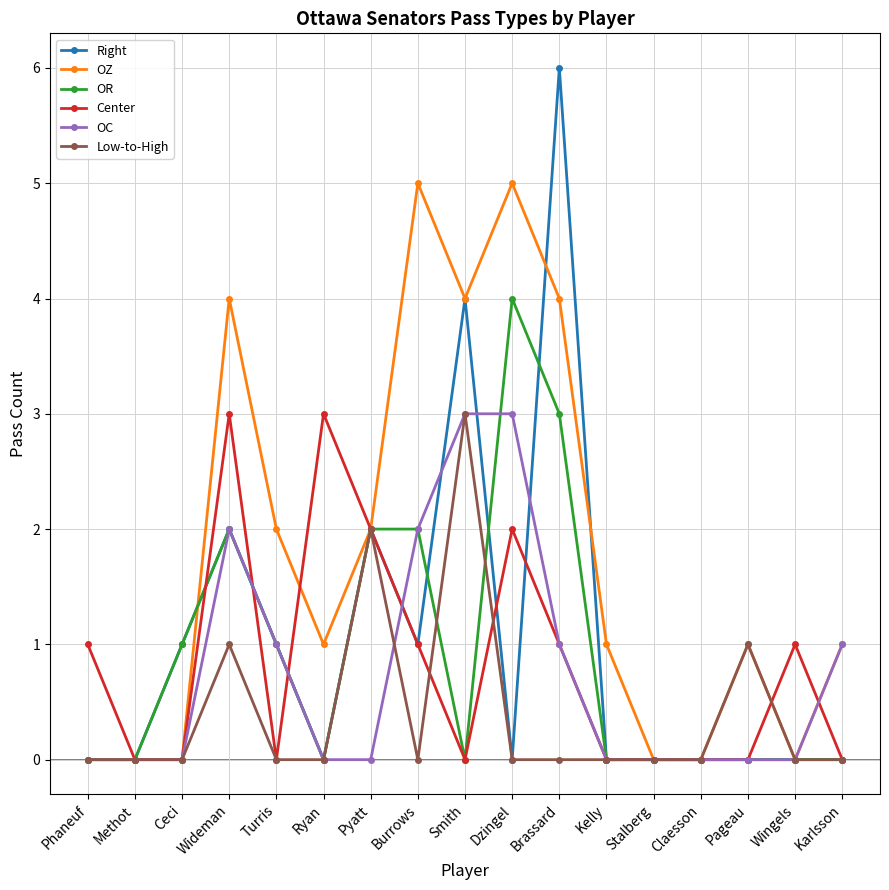

Which series has the largest total across all categories?

OZ